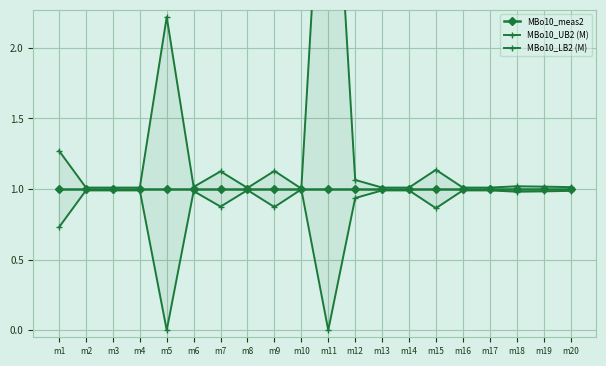

What is the difference between the second highest and minimum values in the MBo10_UB2 (M) series?

1.2